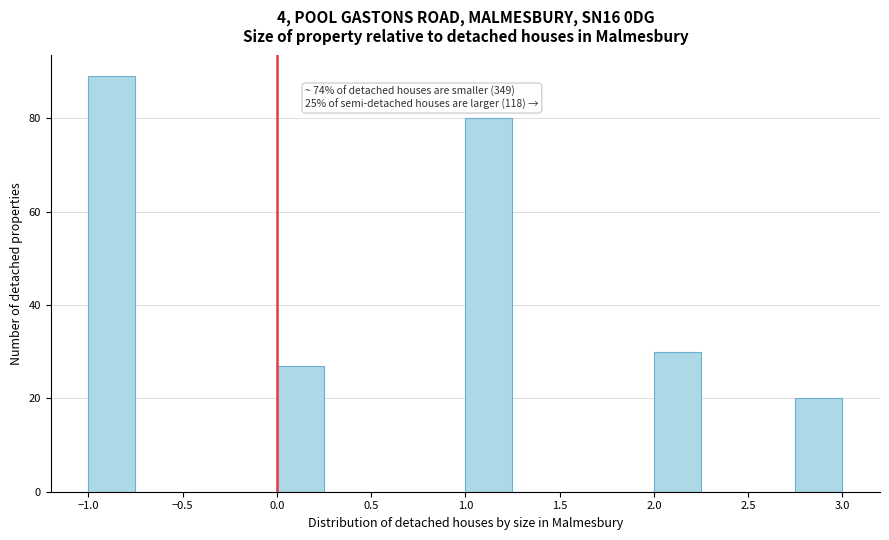

Over which range of the x-axis is the bar tallest?

-1.00 to -0.75